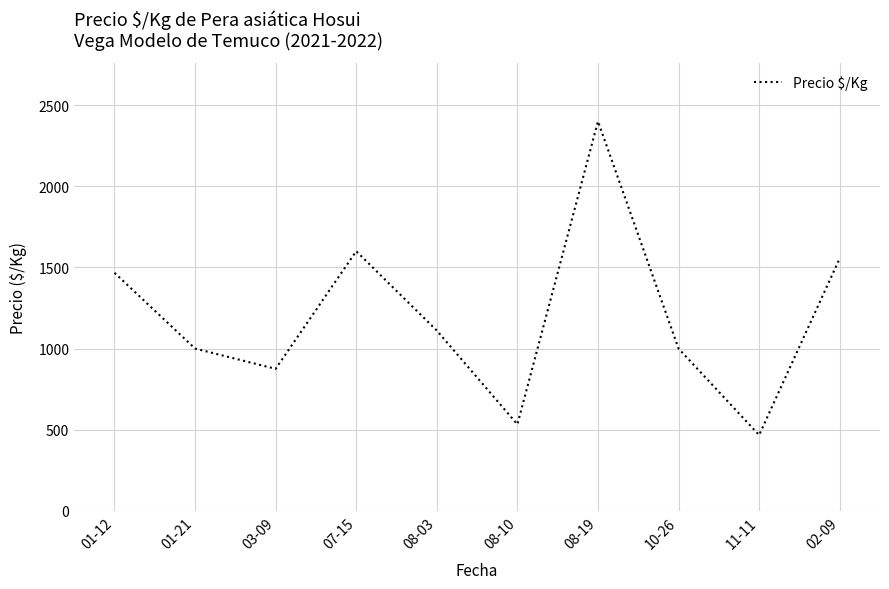

Reading right to left, extract all data points from this chart.

1556	467	1000	2400	533	1111	1600	875	1000	1467